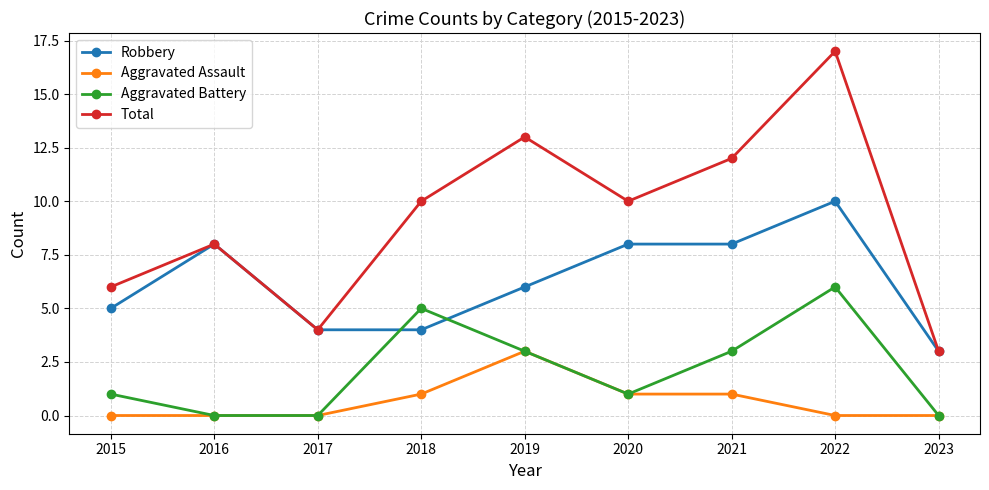

What is the value of the Aggravated Battery point at the 4th from the left?

5